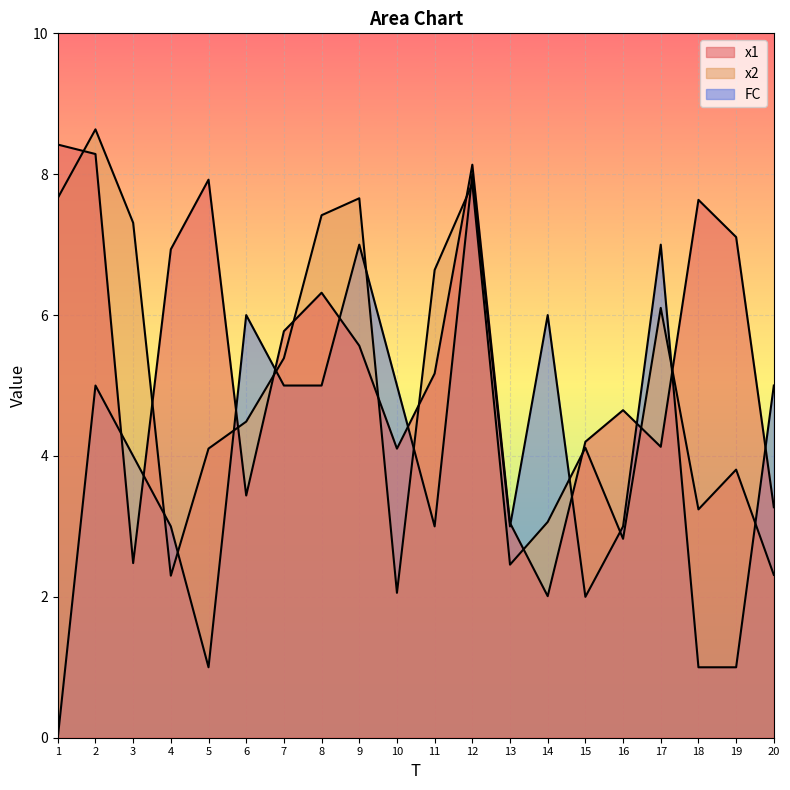

Reading left to right, list all the values displayed in this chart.

x1: 8.4	8.3	2.5	6.9	7.9	3.4	5.8	6.3	5.6	4.1	5.2	8.1	3.0	2.0	4.2	4.7	4.1	7.6	7.1	3.3
x2: 7.7	8.6	7.3	2.3	4.1	4.5	5.4	7.4	7.7	2.1	6.6	7.9	2.5	3.1	4.1	2.8	6.1	3.2	3.8	2.3
FC: 0.0	5.0	4.0	3.0	1.0	6.0	5.0	5.0	7.0	5.0	3.0	8.0	3.0	6.0	2.0	3.0	7.0	1.0	1.0	5.0